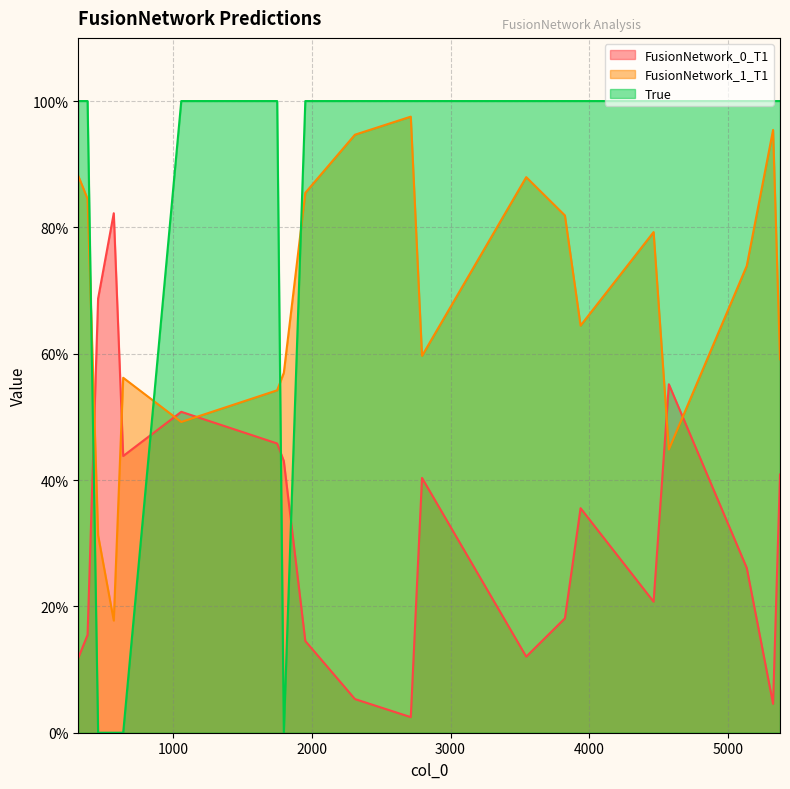

At which category is the sum across all series the highest?

4465